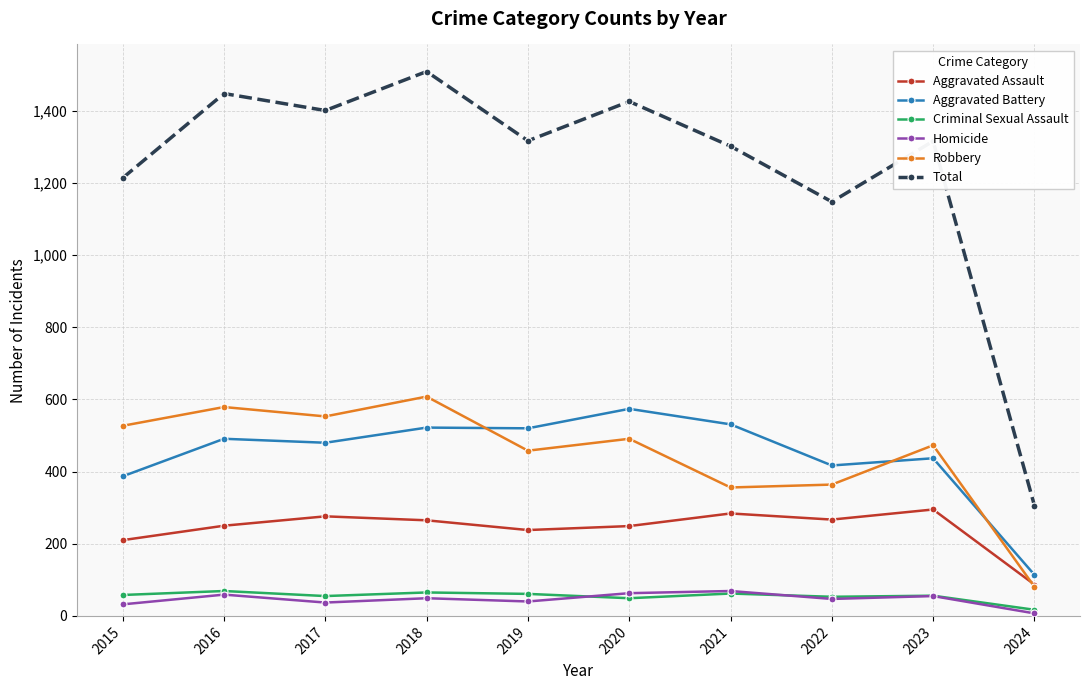

Is it true that Aggravated Assault equals 295 at 2023?

True